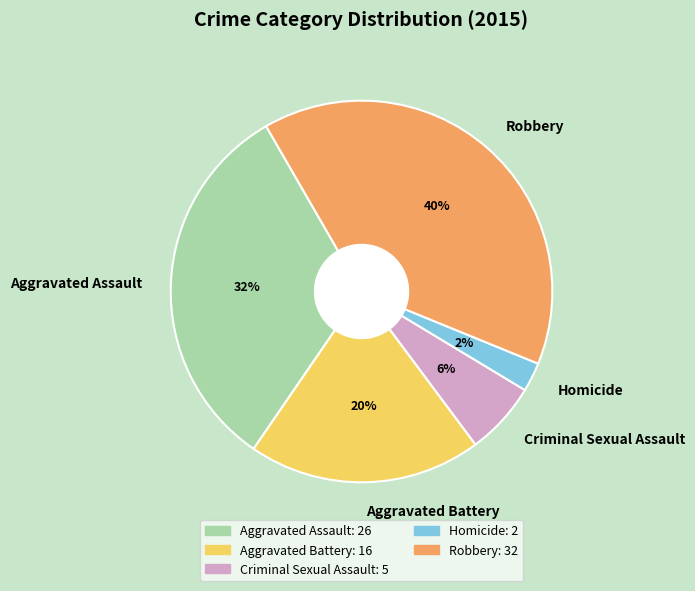

To the nearest percent, what portion does Robbery represent?

40%